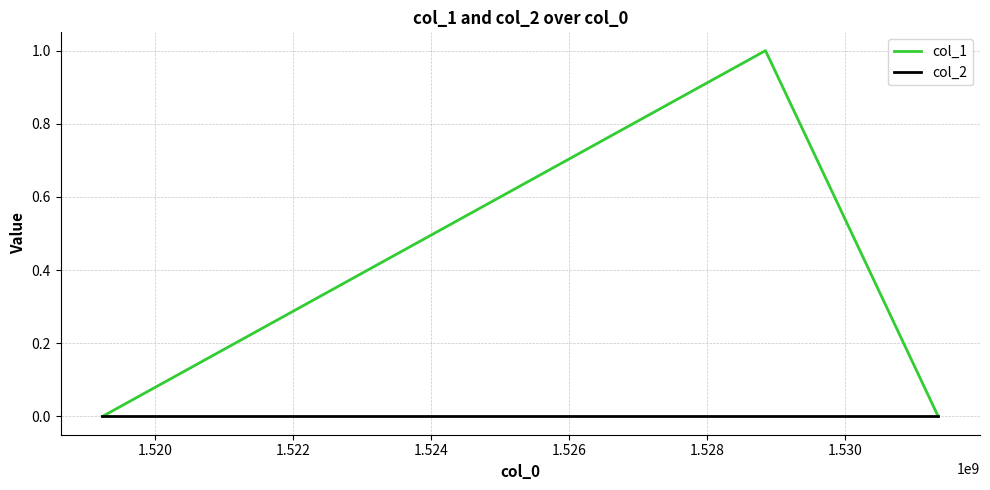

Which series has the largest total across all categories?

col_1